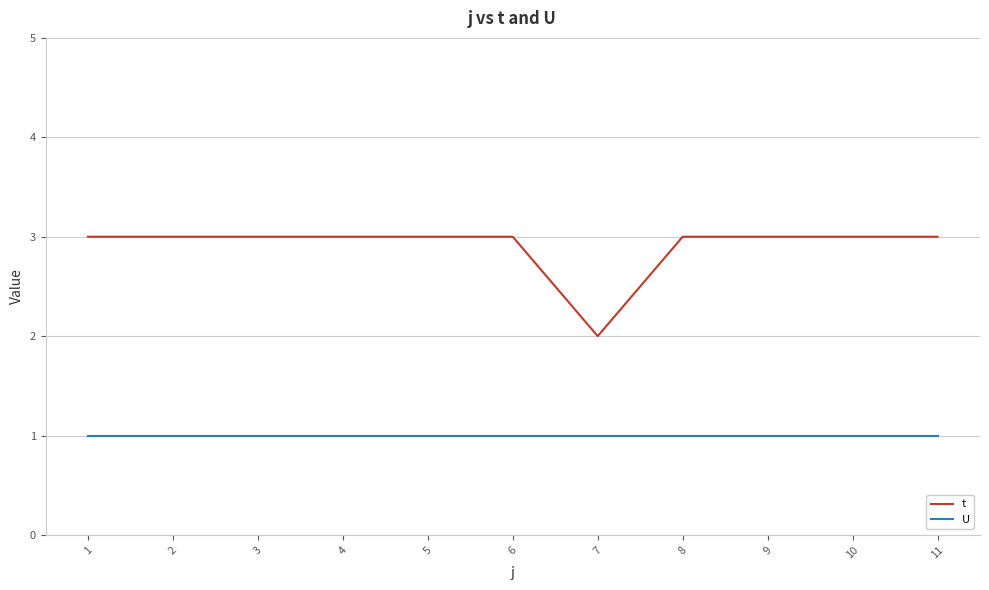

Count the t values in the range 3 to 4.

10